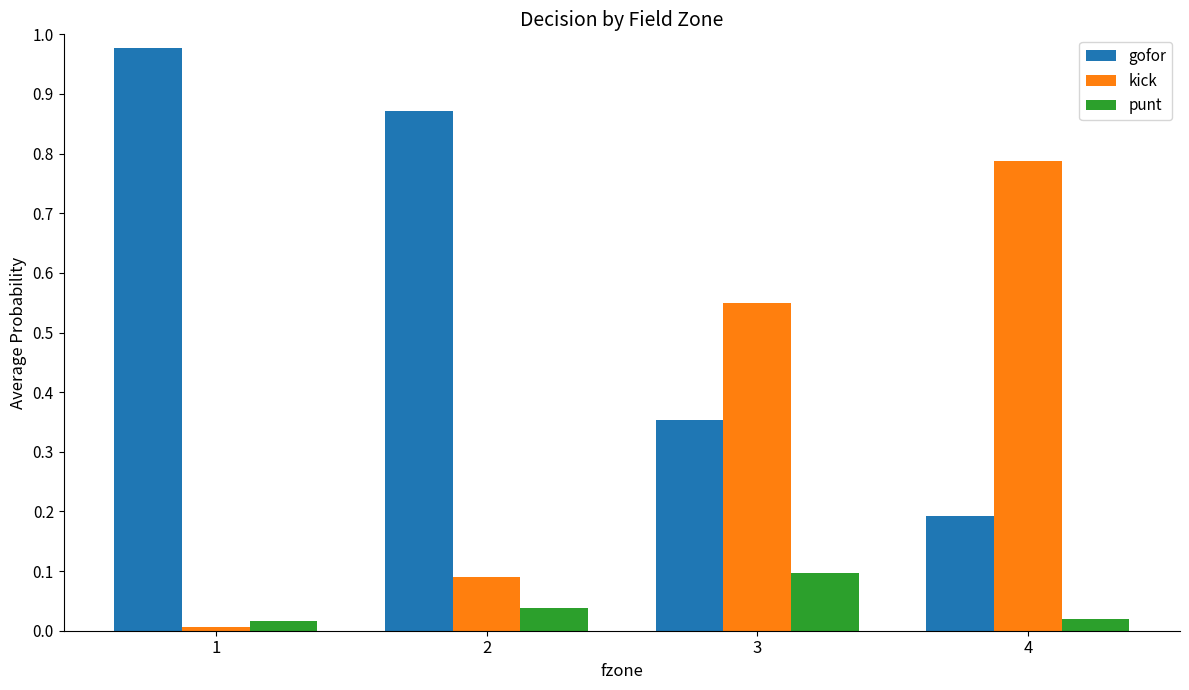

How many bars are there in total?

12